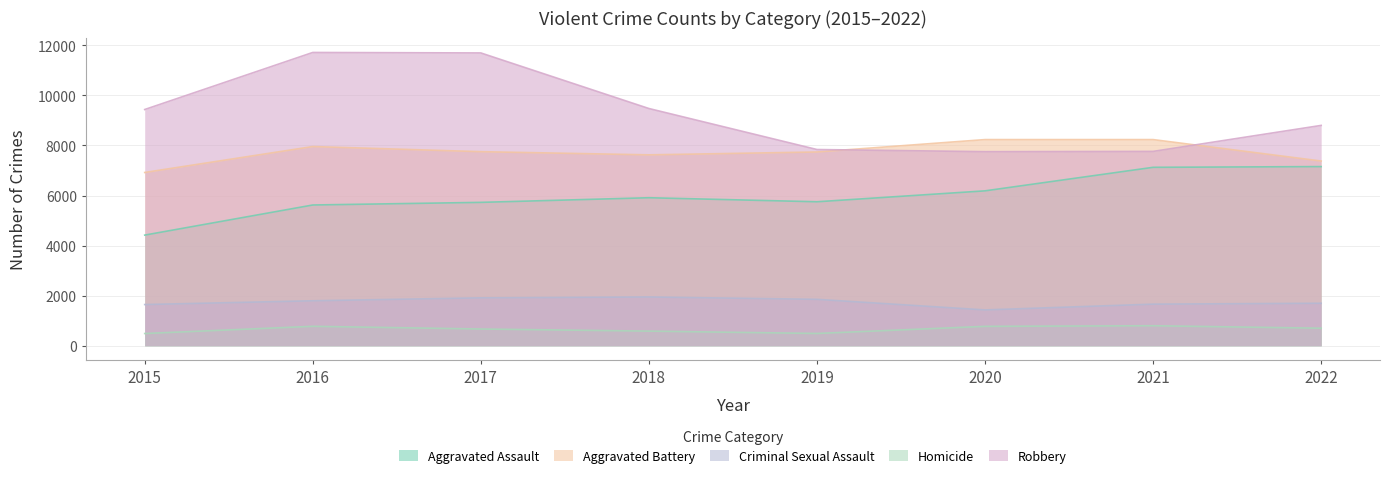

What value does the Aggravated Assault series have at 2015?

4420